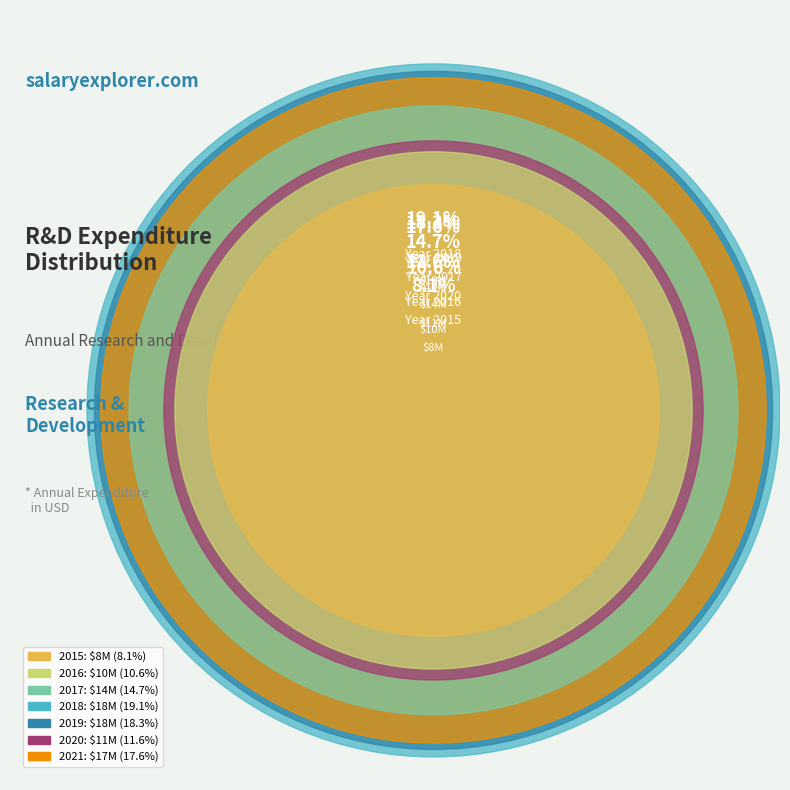

Is 2020 the majority of the pie?

No